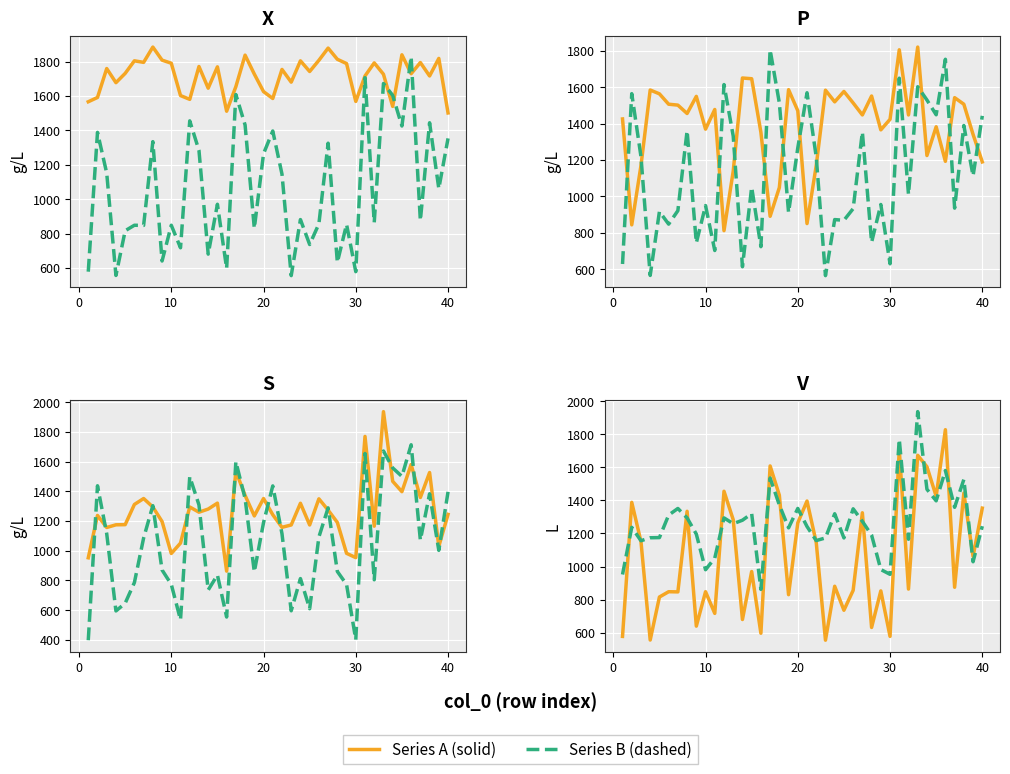

What is the spread (max minus min) of values at 10?

748